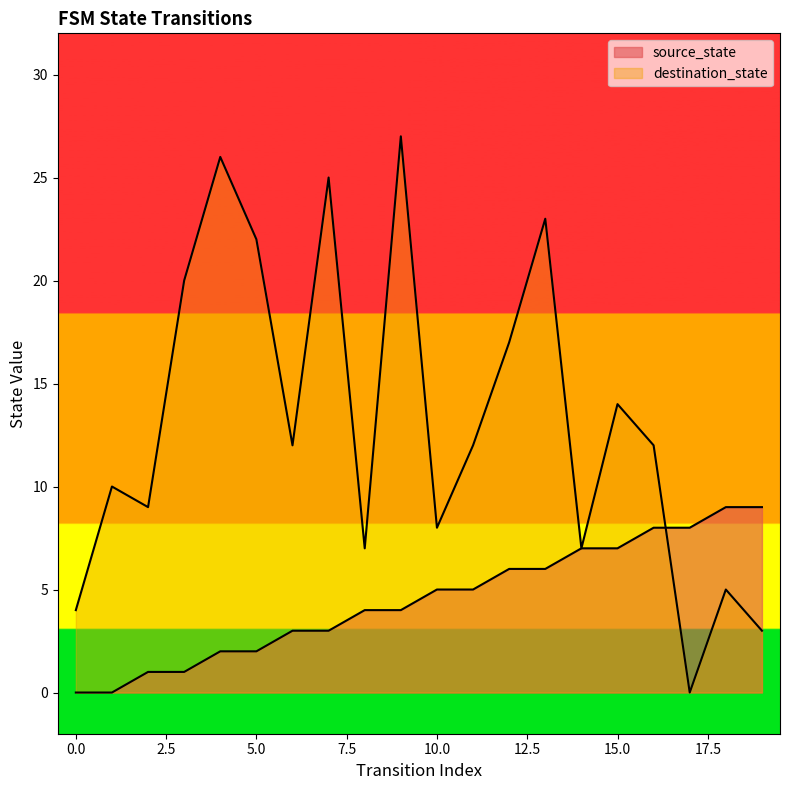

Which series changed the most between 3 and 18?

destination_state